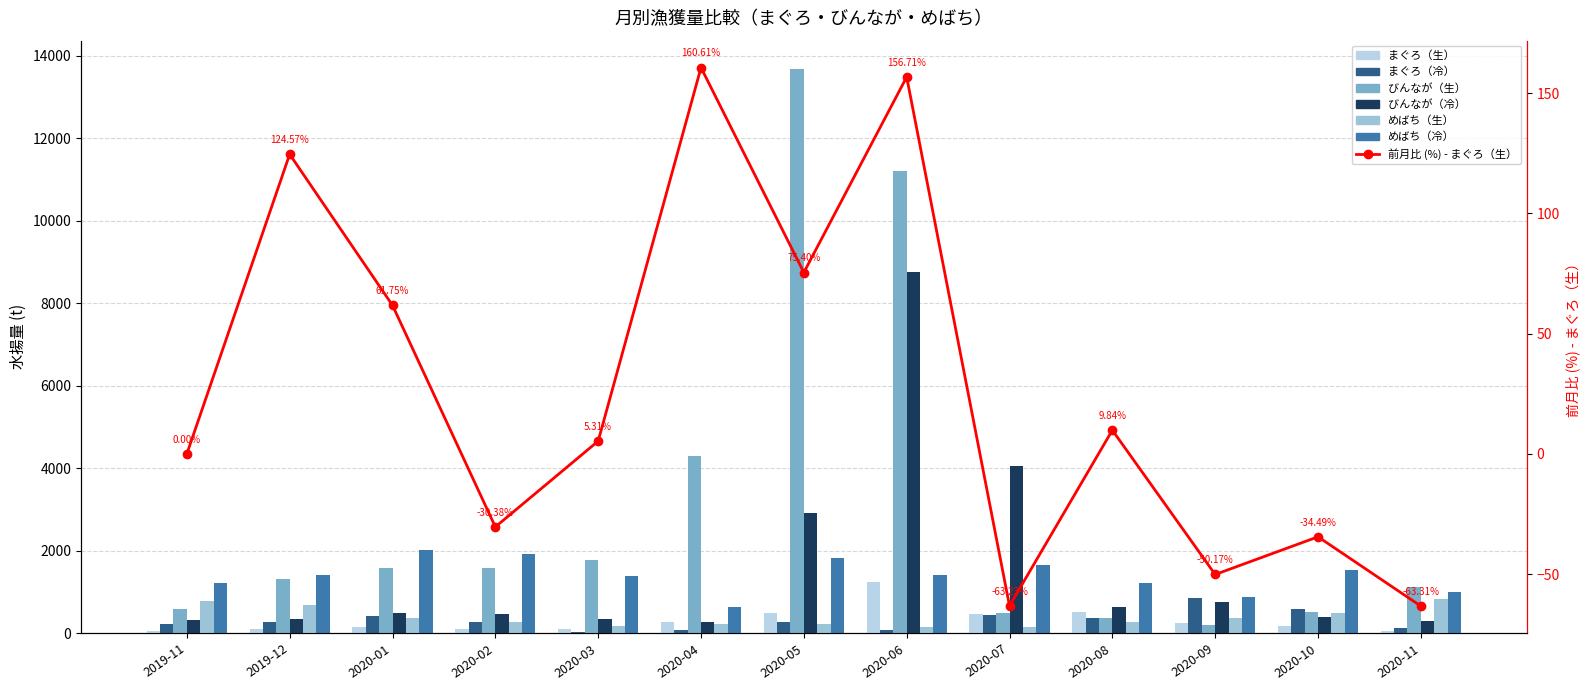

What is the label of the 4th bar from the right?

2020-08